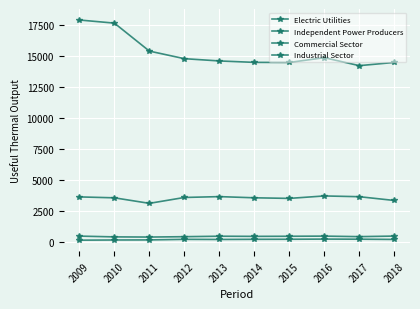

True or false: Independent Power Producers and Electric Utilities intersect in this chart.

False